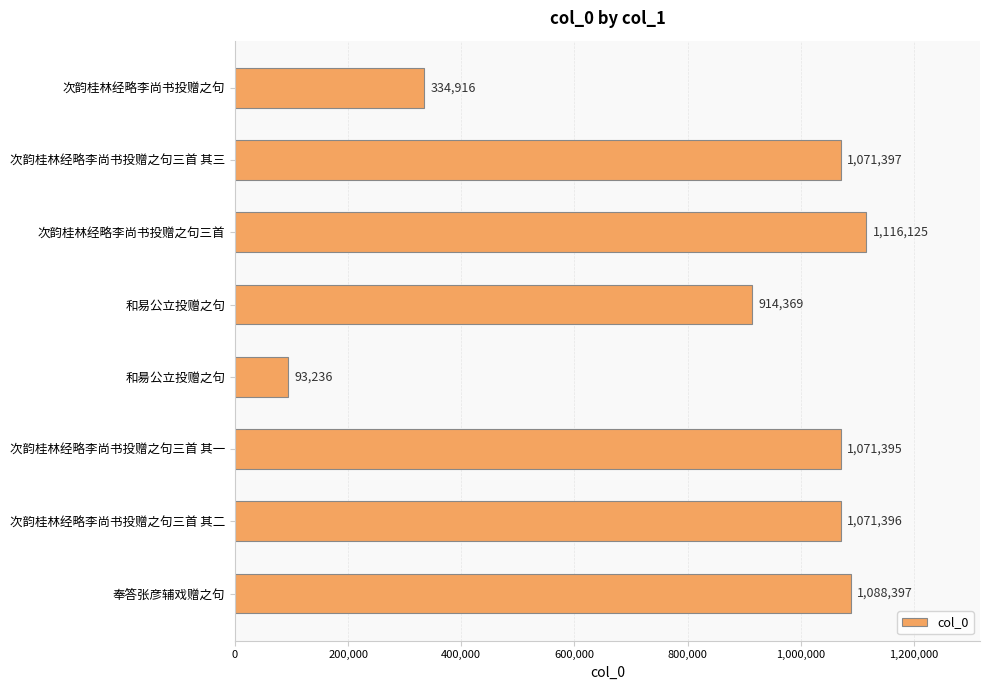

What is the difference between the second highest and second lowest values?

753481